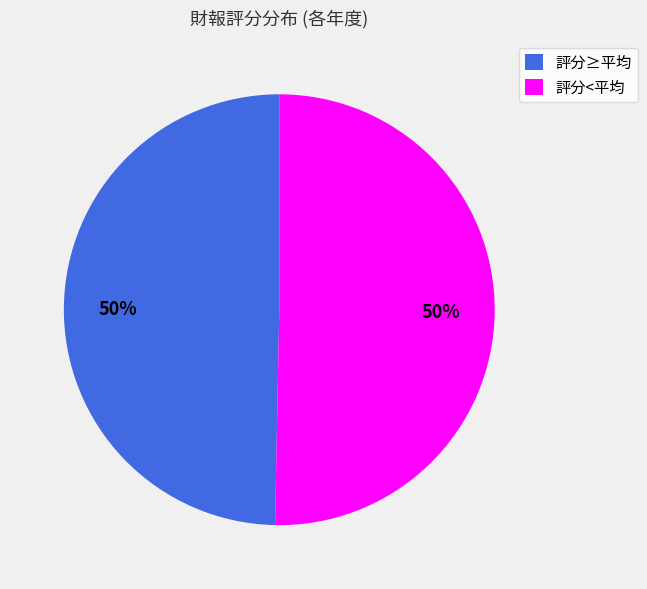

To the nearest percent, what is the combined percentage of 評分<平均 and 評分≥平均?

100%